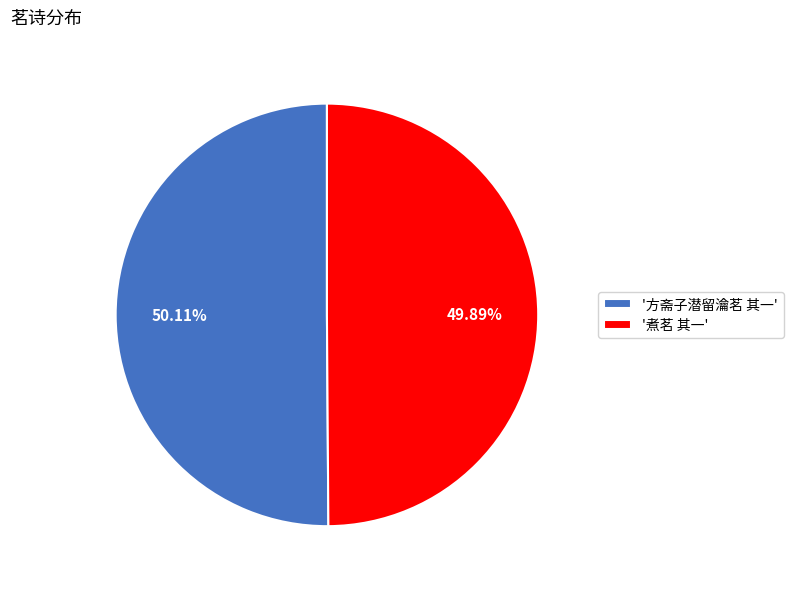

Approximately how many times larger is the value at '煮茗 其一' compared to '方斋子潜留瀹茗 其一'?

1.0